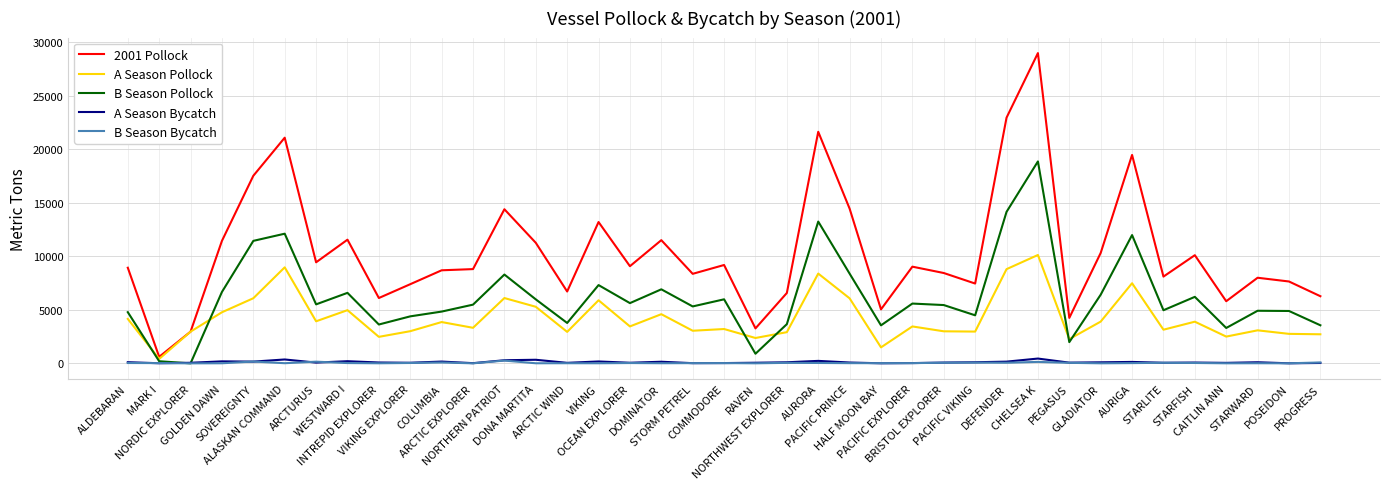

Which series has the largest total across all categories?

2001 Pollock